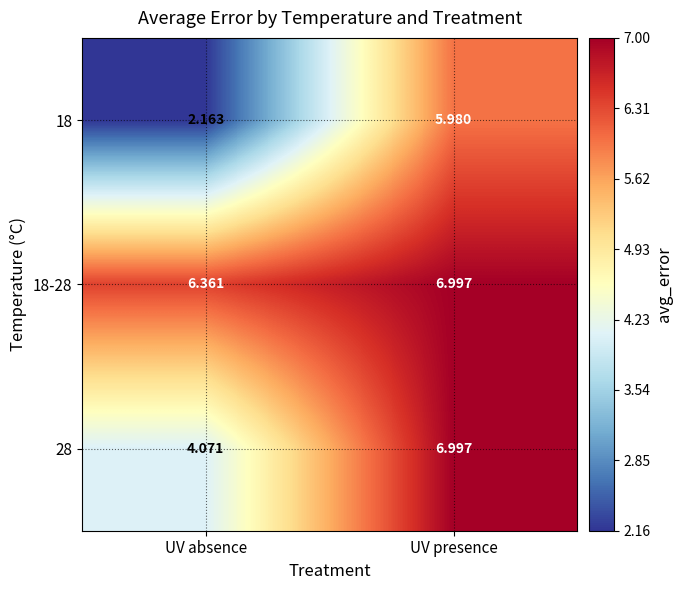

Where is 18 nearest to the value 4?

UV absence